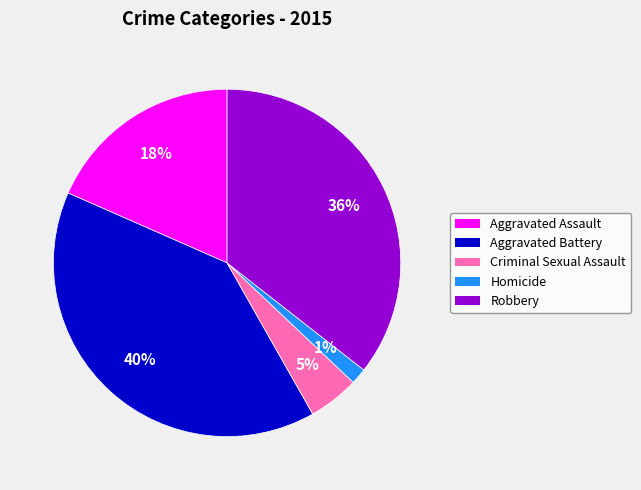

Which slice is the largest?

Aggravated Battery